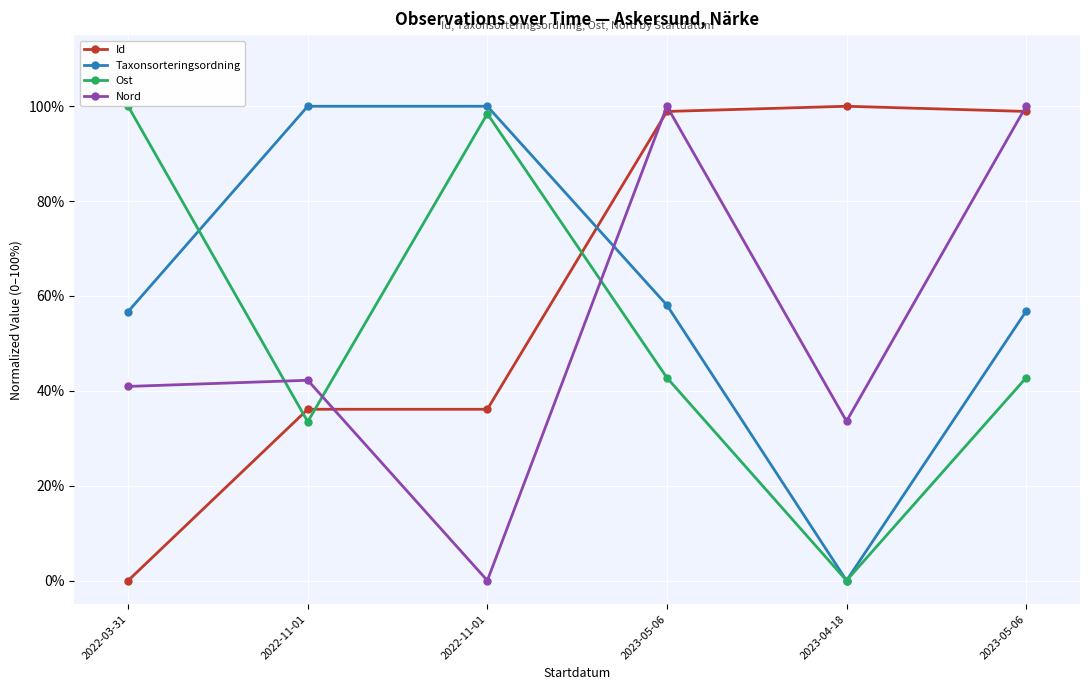

What is the label of the 3rd point from the left?

2022-11-01